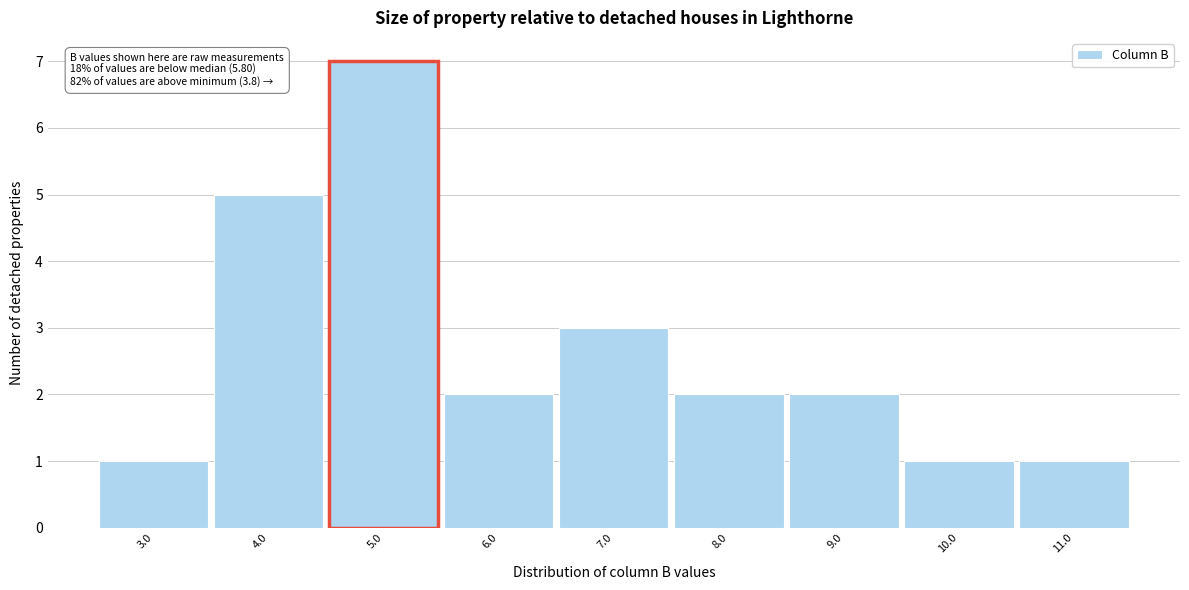

Reading left to right, what are all the values shown in this chart?

3.0=1	4.0=5	5.0=7	6.0=2	7.0=3	8.0=2	9.0=2	10.0=1	11.0=1